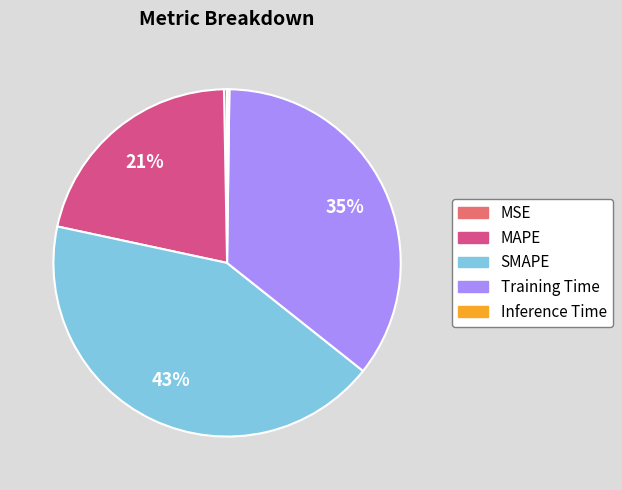

To the nearest percent, what is the average slice percentage?

20%